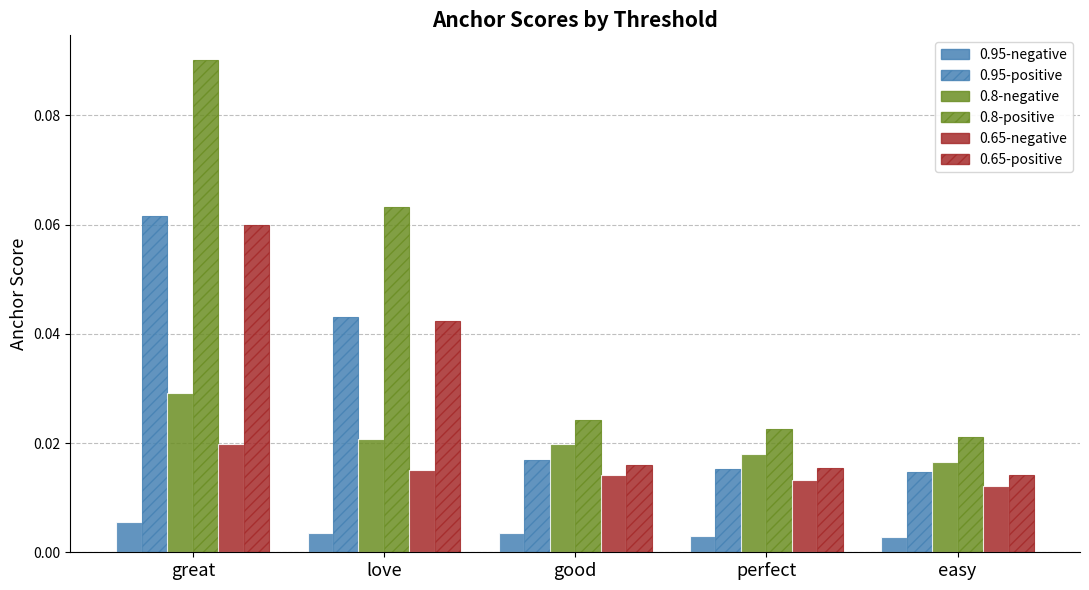

Which label corresponds to the largest value in the chart?

great